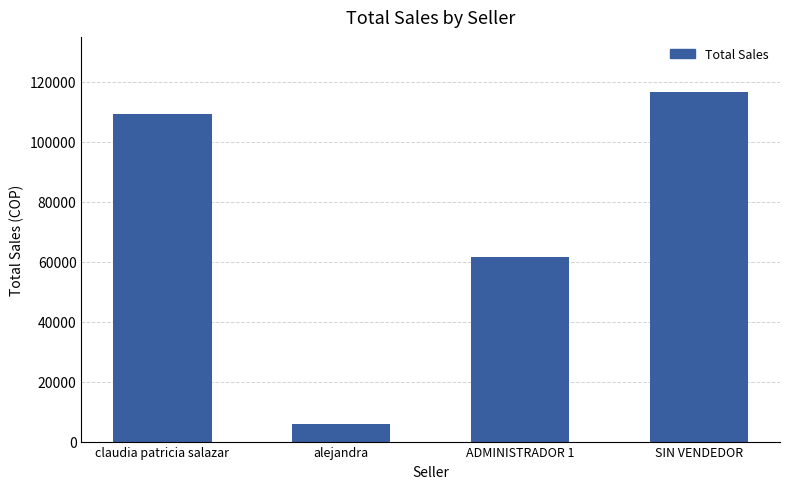

What is the ratio of the value at ADMINISTRADOR 1 to the value at claudia patricia salazar?

0.6